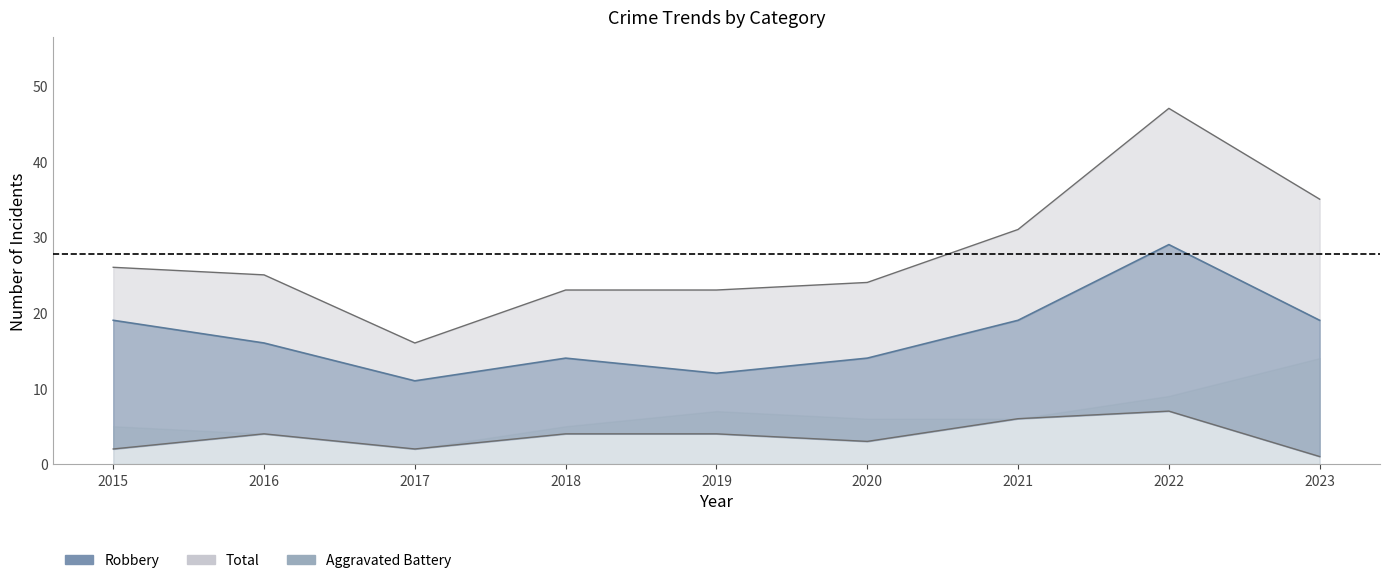

What is the total value across all series at 2018?

41